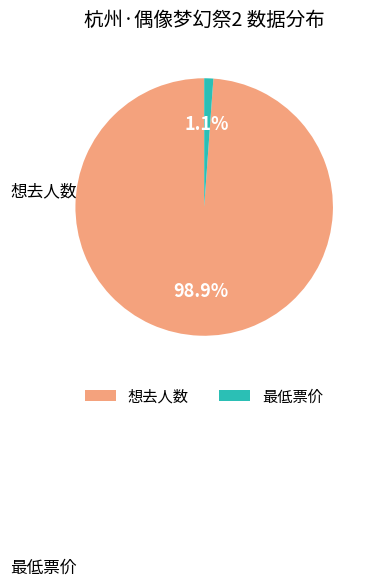

How many slices are in this pie chart?

2